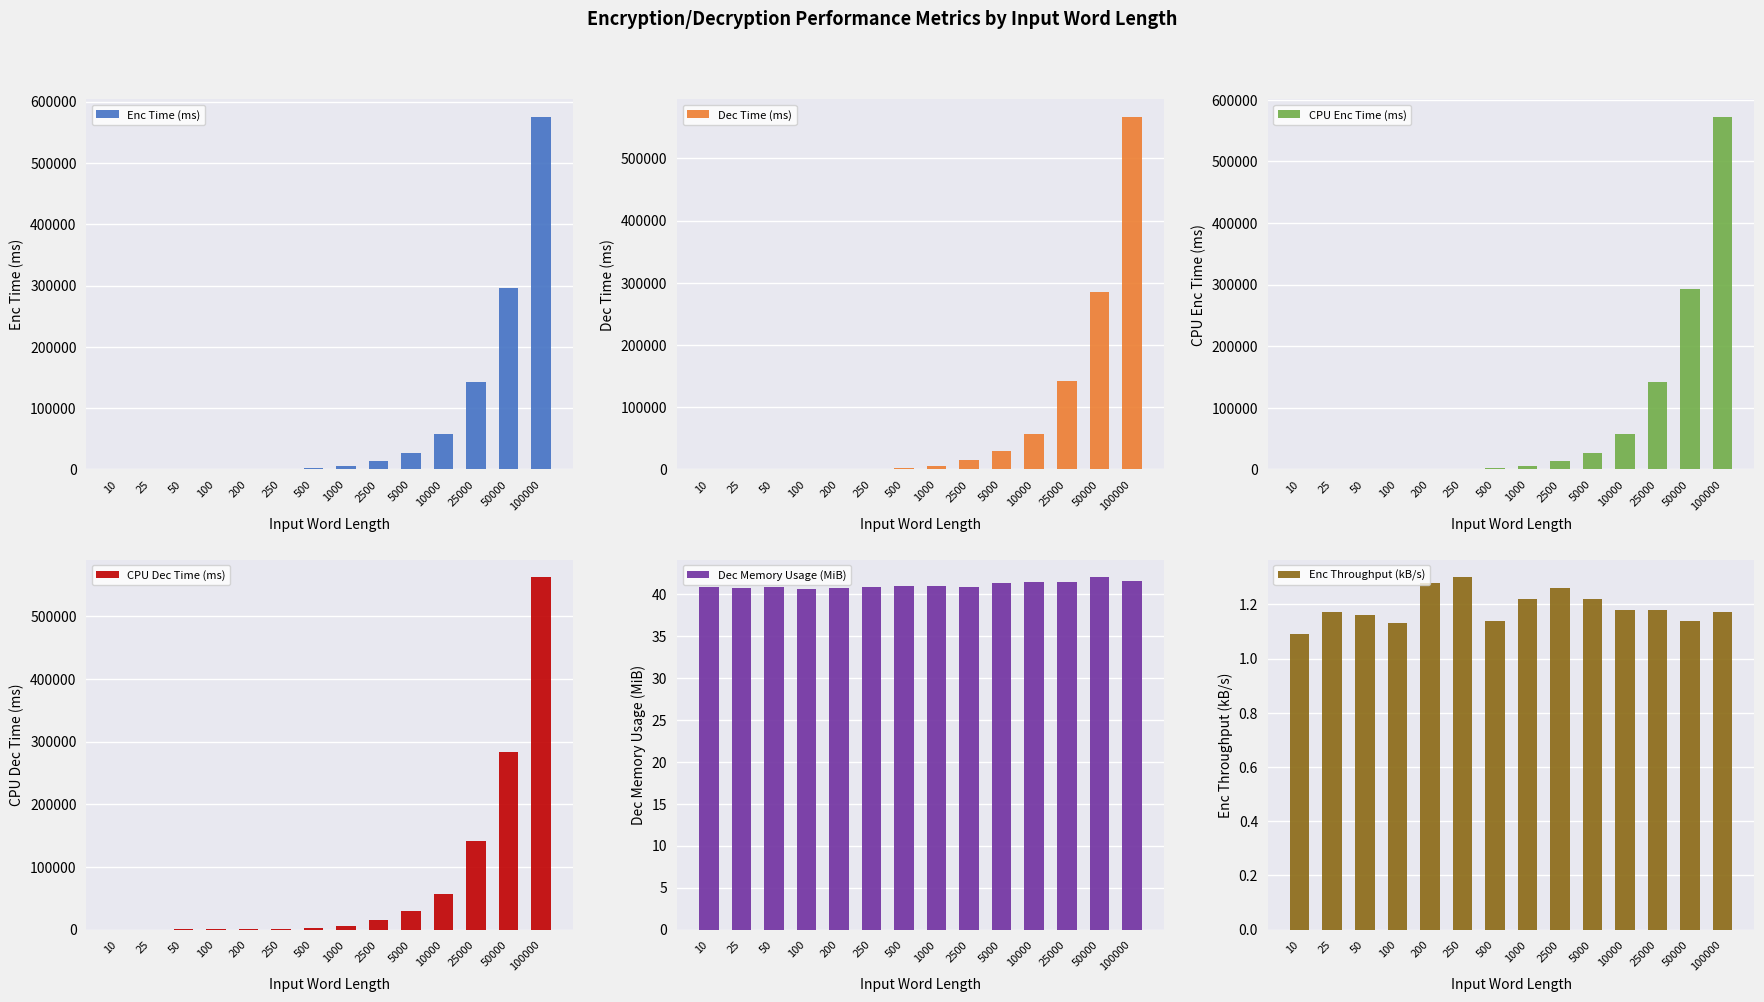

Reading left to right, transcribe all the data shown in this chart.

Enc Time (ms): 62.5	157.0	316.0	600.5	1060.0	1329.7	2954.8	5566.3	13476.1	27722.8	57368.5	142940.1	296281.4	574934.6
Dec Time (ms): 62.5	166.1	399.6	604.4	1155.5	1500.8	2827.9	5798.3	14989.0	29362.4	57237.3	142141.5	285961.3	566442.6
CPU Enc Time (ms): 62.5	156.2	312.5	609.4	1062.5	1328.1	2953.1	5531.2	13390.6	27453.1	56968.8	141812.5	293015.6	572062.5
CPU Dec Time (ms): 62.5	156.2	390.6	609.4	1156.2	1500.0	2828.1	5703.1	14843.8	29078.1	56703.1	141078.1	283718.8	562062.5
Dec Memory Usage (MiB): 40.8	40.7	40.8	40.6	40.7	40.8	40.9	41.0	40.8	41.3	41.4	41.4	42.0	41.6
Enc Throughput (kB/s): 1.1	1.2	1.2	1.1	1.3	1.3	1.1	1.2	1.3	1.2	1.2	1.2	1.1	1.2